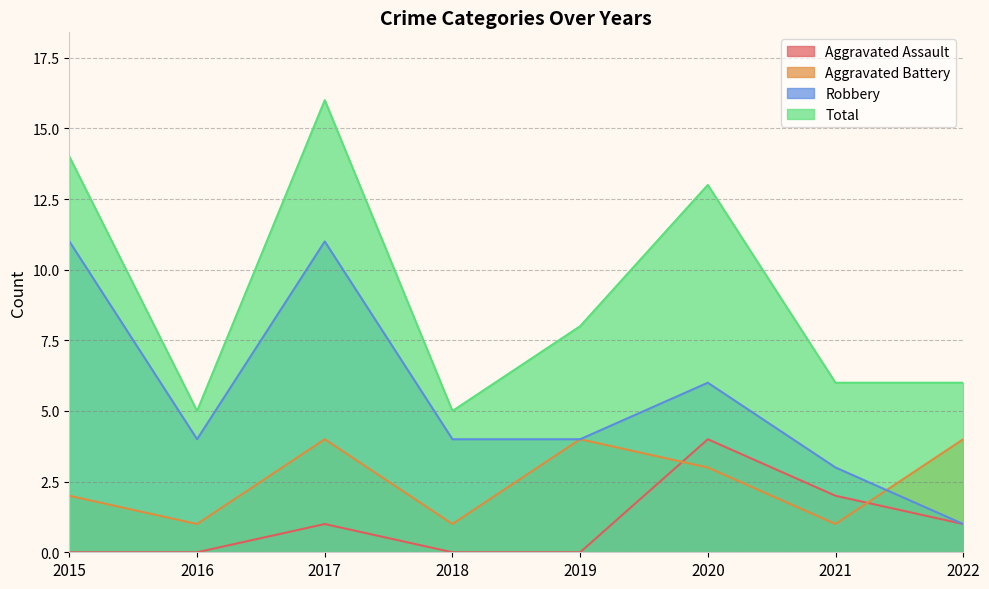

True or false: Aggravated Assault has a value of 2 at 2021.

True